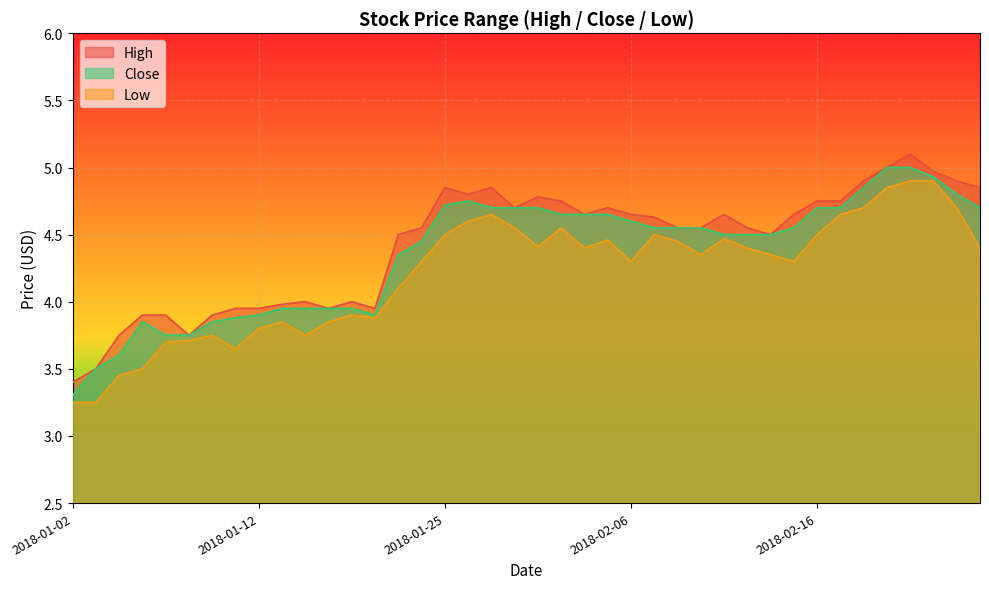

True or false: Close and Low intersect in this chart.

False